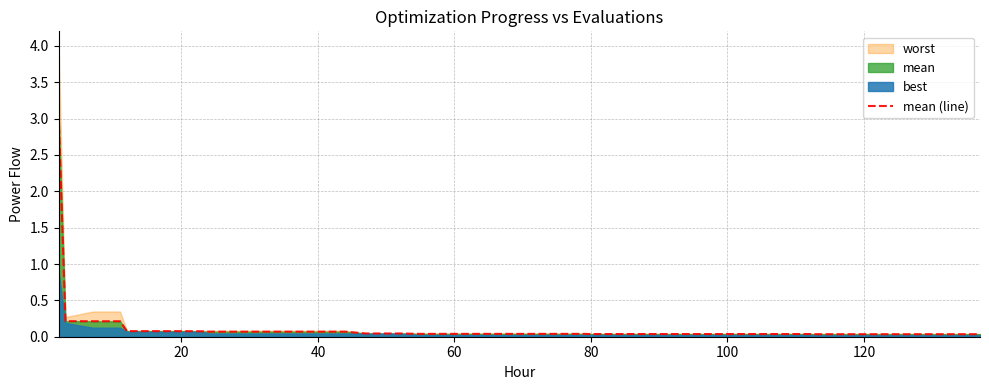

The value of mean (line) at 80 is 0.0. True or false?

True